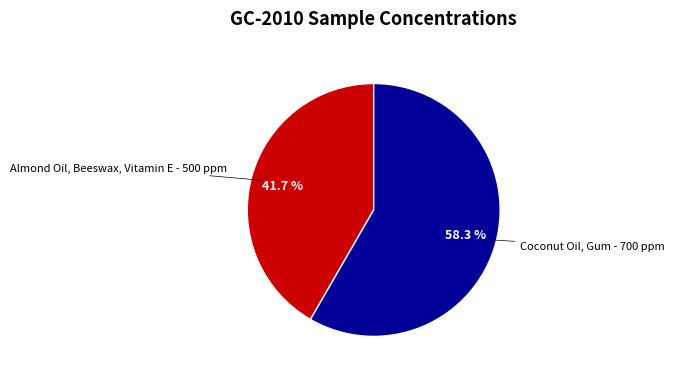

Is there a majority slice in this chart?

Yes